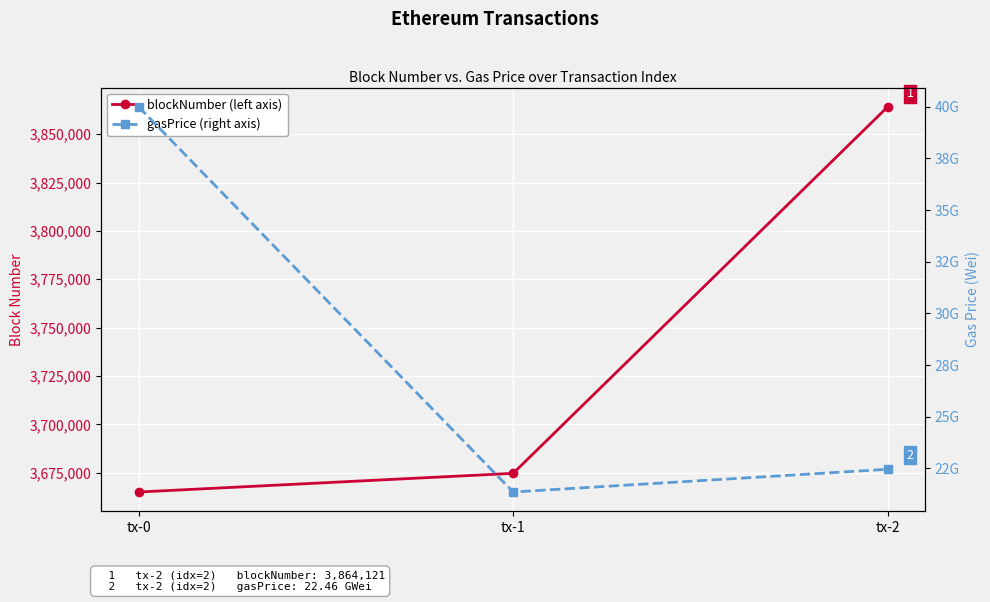

At which category is the sum across all series the highest?

tx-0